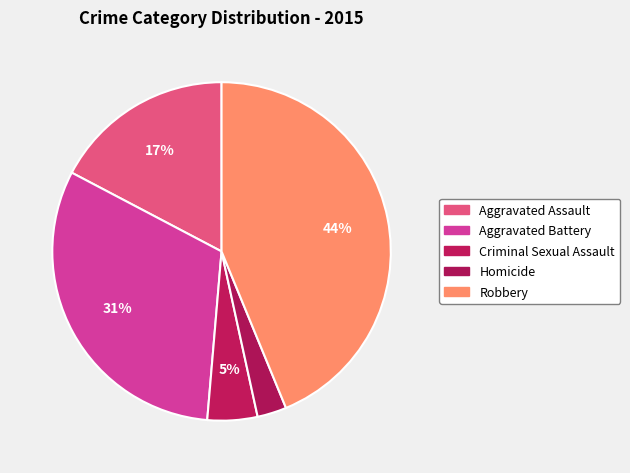

Which slice is the smallest?

Homicide